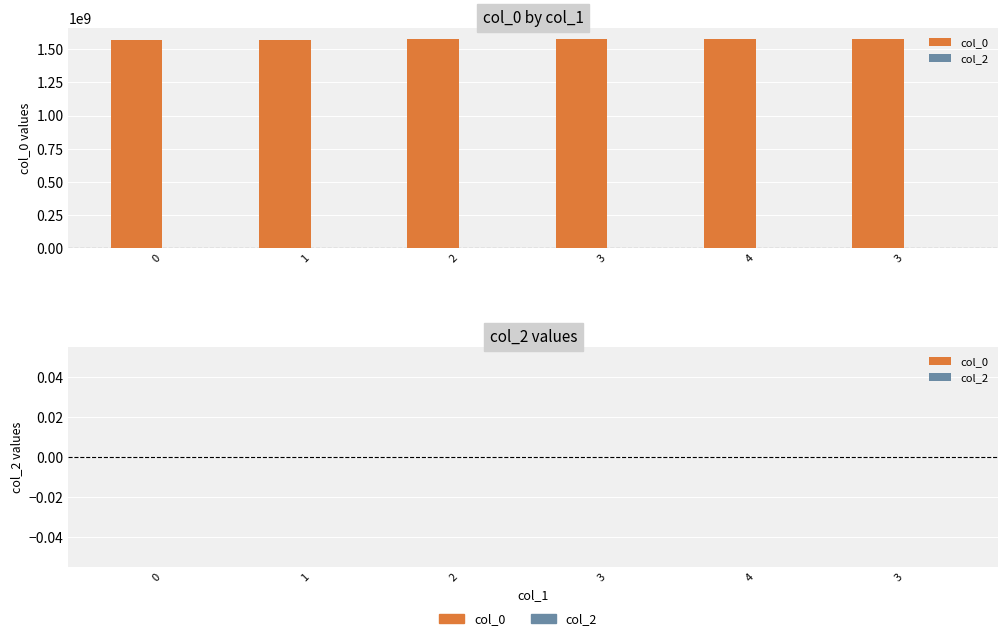

Are the bars horizontal?

No